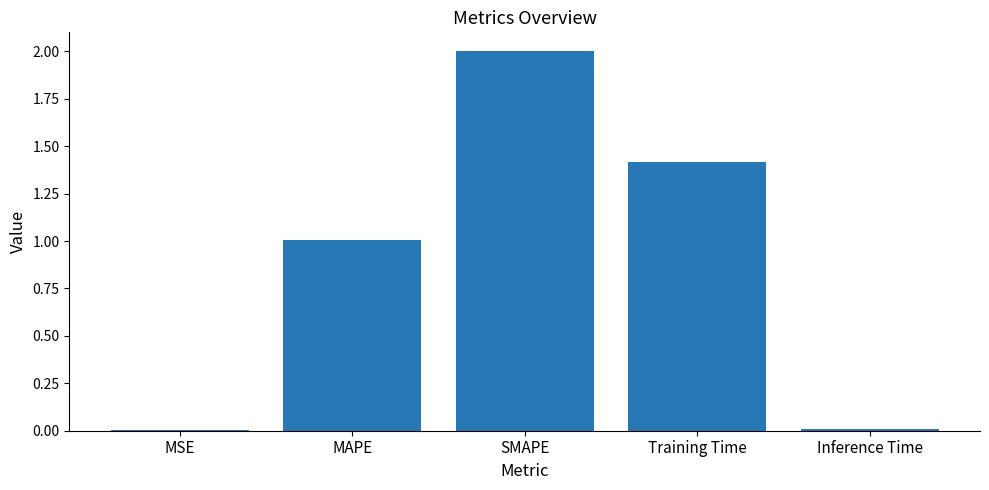

What is the change in value from SMAPE to Training Time?

-0.6